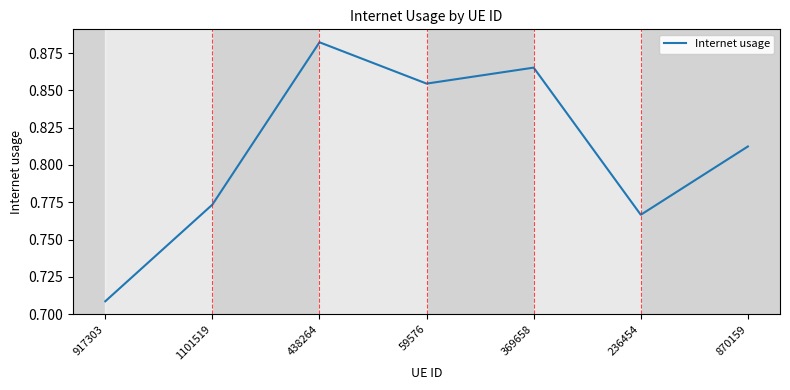

Rank the categories by value from lowest to highest.

917303, 236454, 1101519, 870159, 59576, 369658, 438264